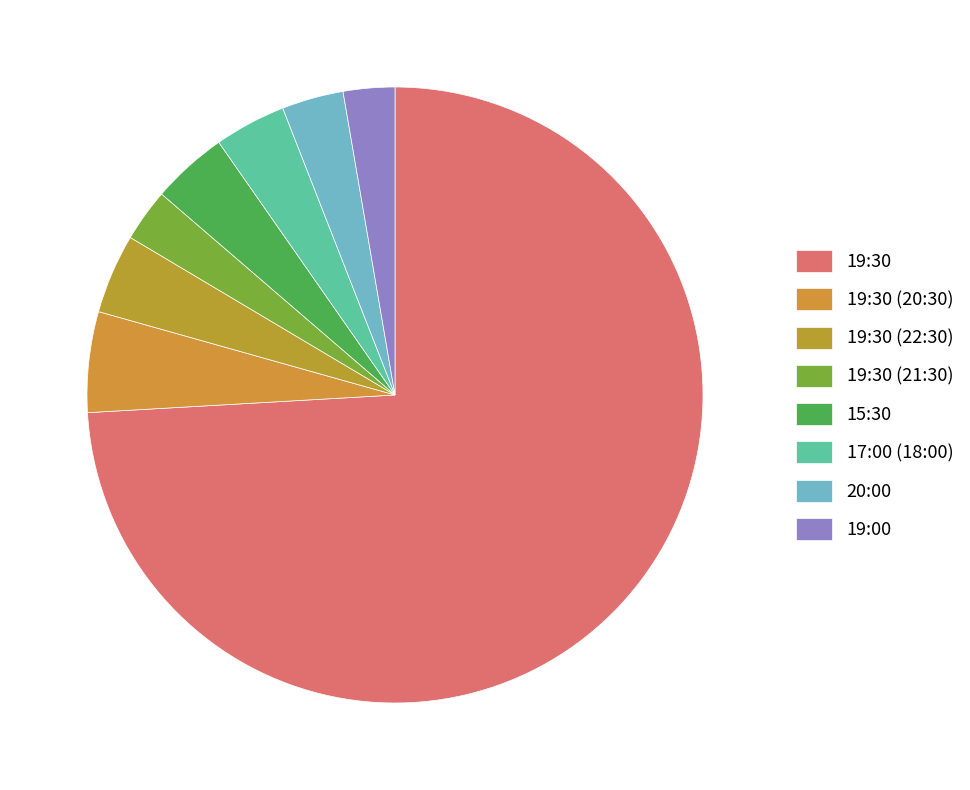

Which has a higher value, 20:00 or 19:30?

19:30